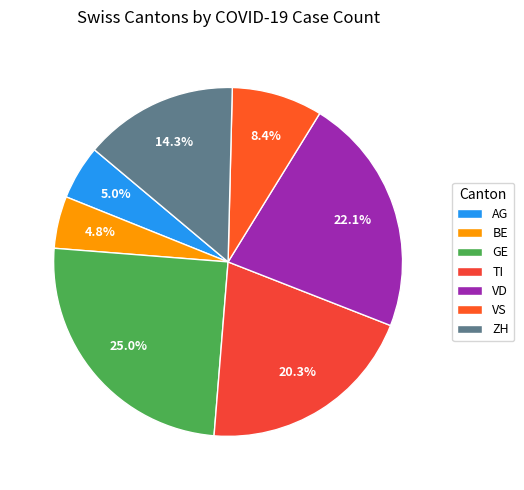

The ZH slice represents 24% of the pie. True or false?

False